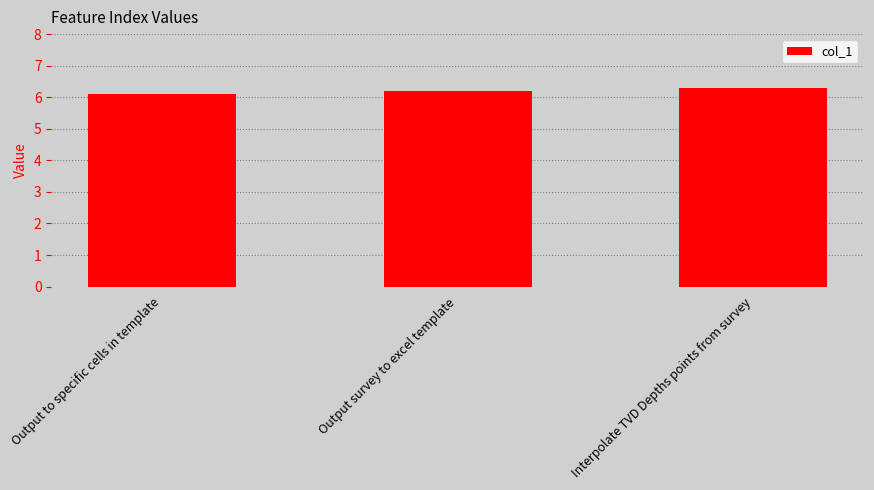

What position from the left is Output to specific cells in template?

1